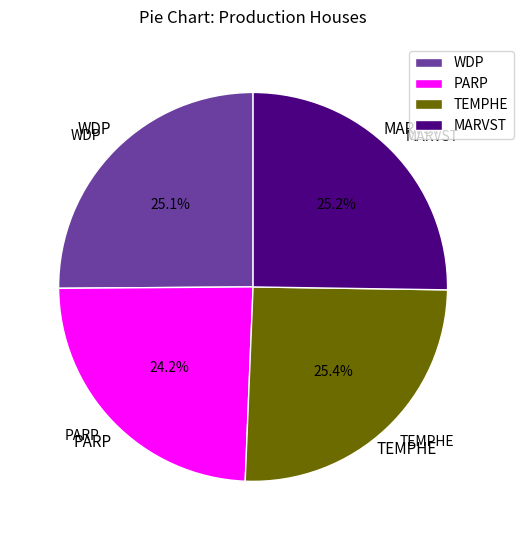

How many slices are in this pie chart?

4